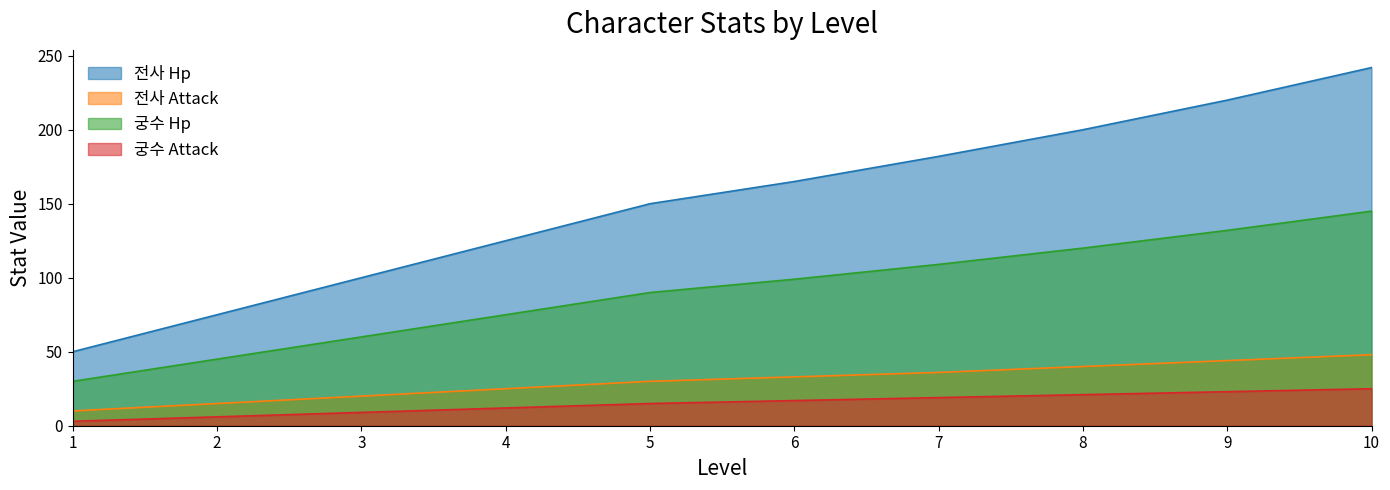

The value of 전사 Hp at 1 is 84. True or false?

False